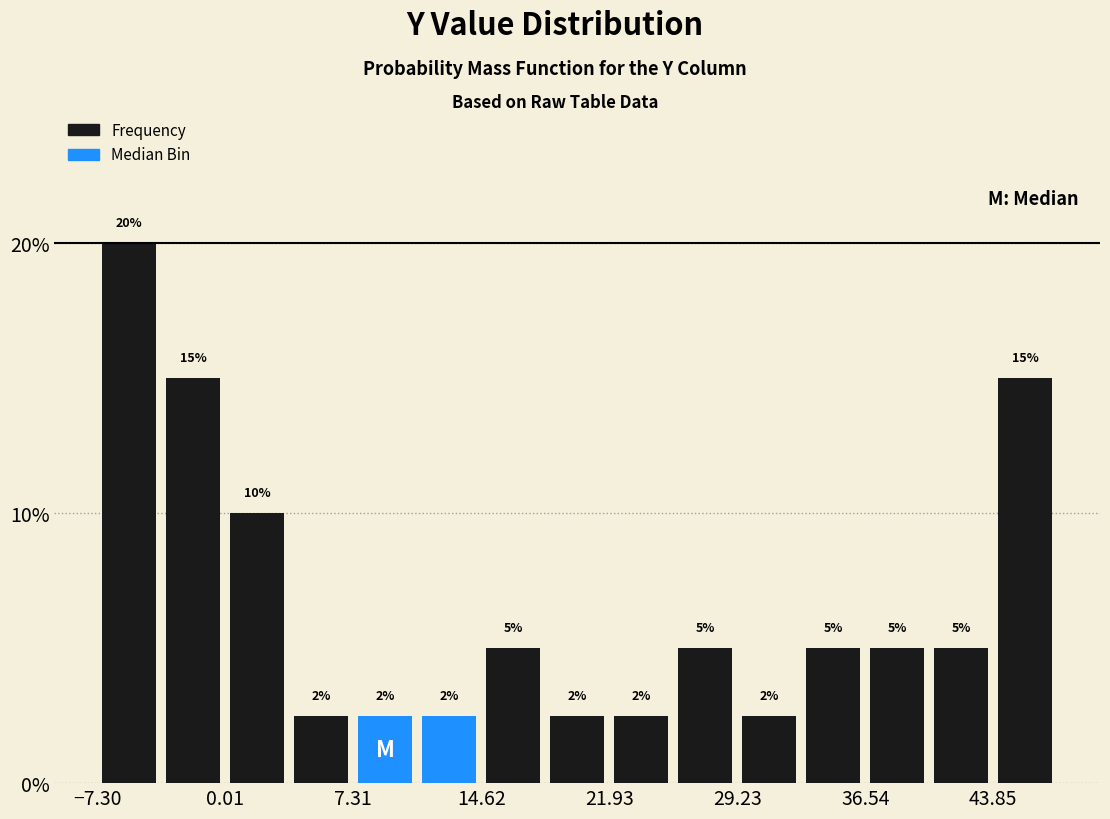

Around what value on the x-axis is the tallest bar? Give the approximate position of its centre, as read against the axis.

-5